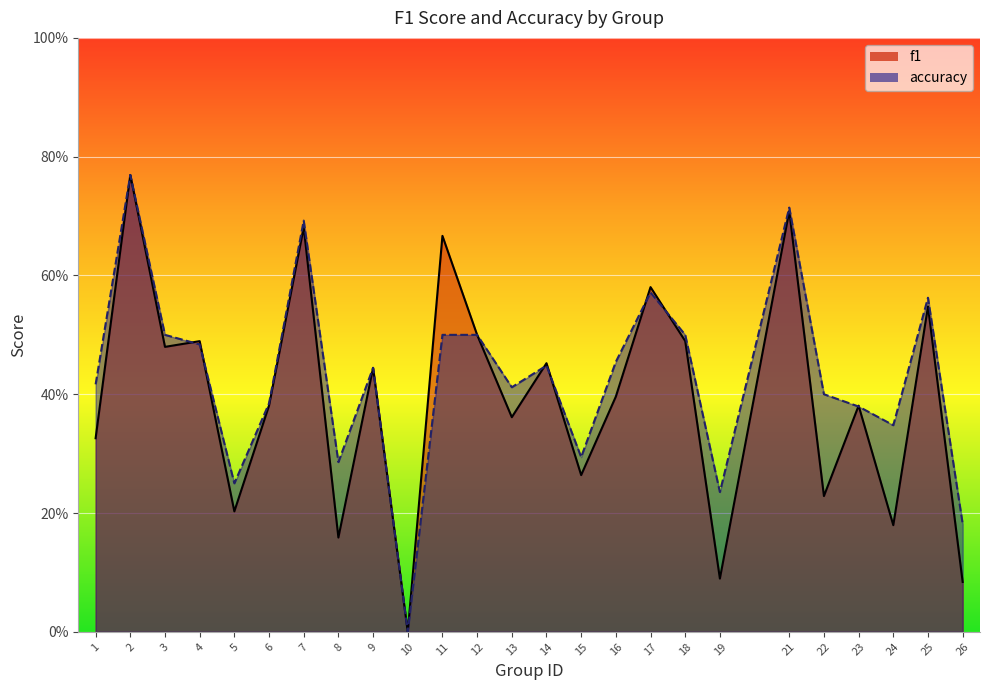

How many lines are shown in the chart?

2